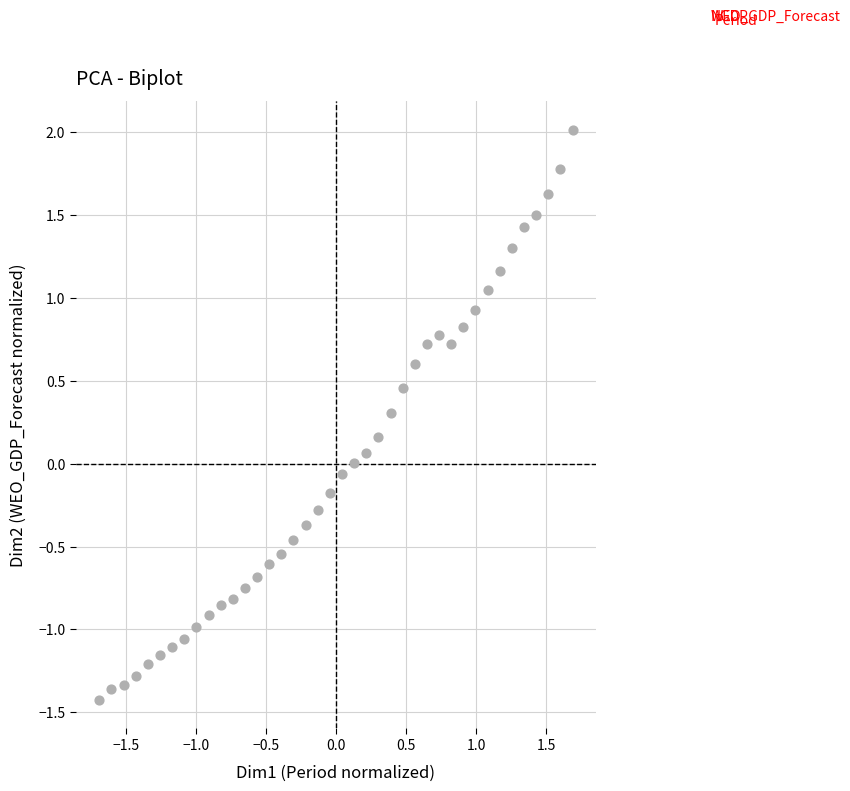

What is the range of Y values (max minus min)?

3.4